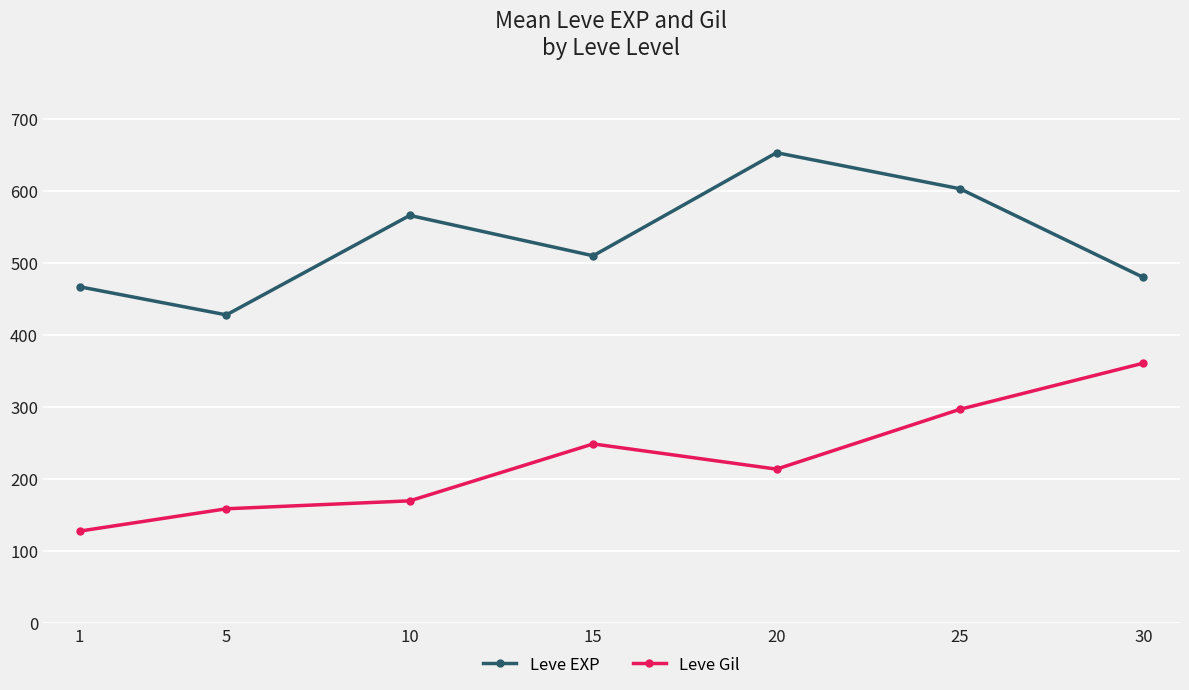

Reading left to right, transcribe all the data shown in this chart.

Leve EXP: 1=467	5=428	10=566	15=510	20=653	25=603	30=480
Leve Gil: 1=128	5=159	10=170	15=249	20=214	25=297	30=361